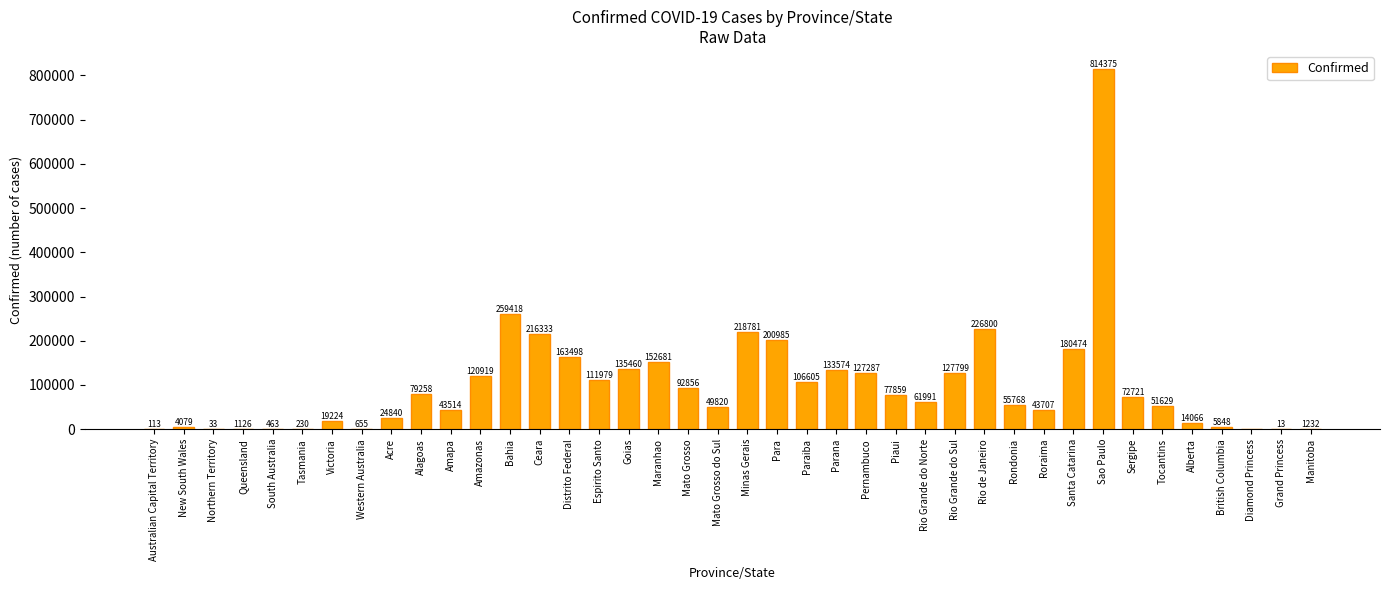

How many distinct data groups are displayed?

1